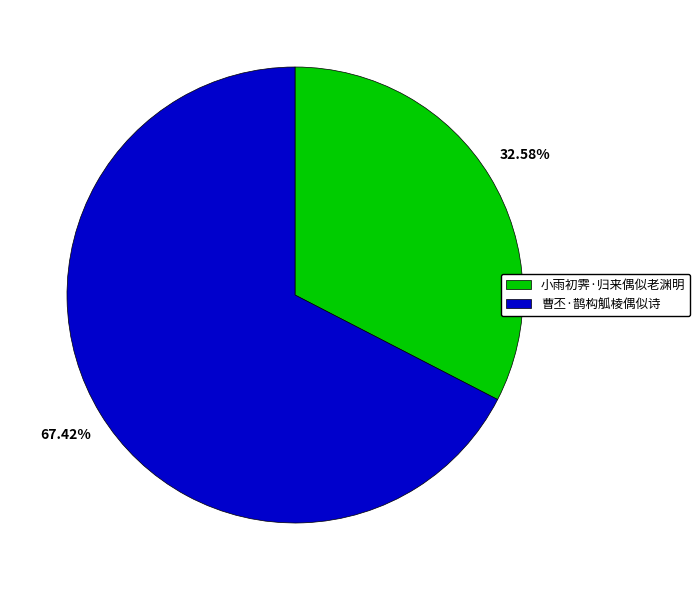

Is 曹丕·鹊构觚棱偶似诗 the majority of the pie?

Yes